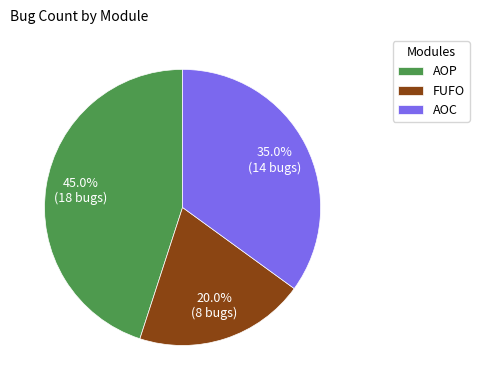

Which slice is the smallest?

FUFO